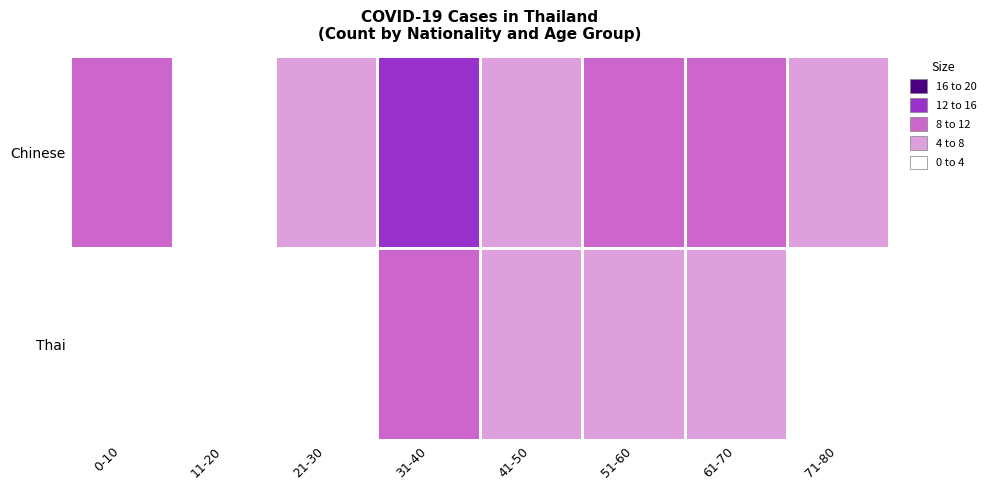

Reading left to right, list all the values displayed in this chart.

Chinese: 0-10=8	11-20=0	21-30=5	31-40=12	41-50=5	51-60=8	61-70=9	71-80=4
Thai: 0-10=1	11-20=0	21-30=2	31-40=8	41-50=5	51-60=4	61-70=5	71-80=1